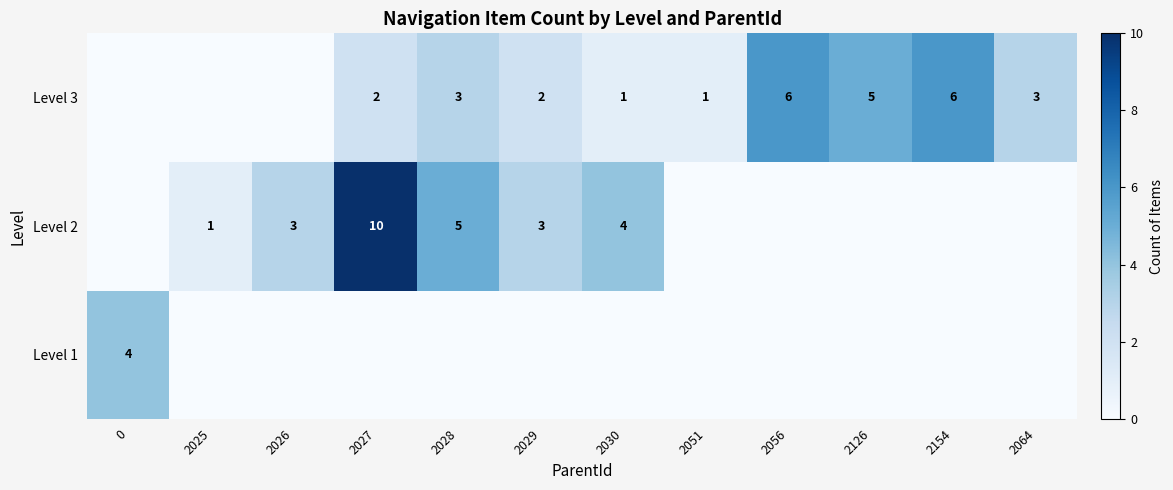

The value of Level 3 at 2056 is 10. True or false?

False